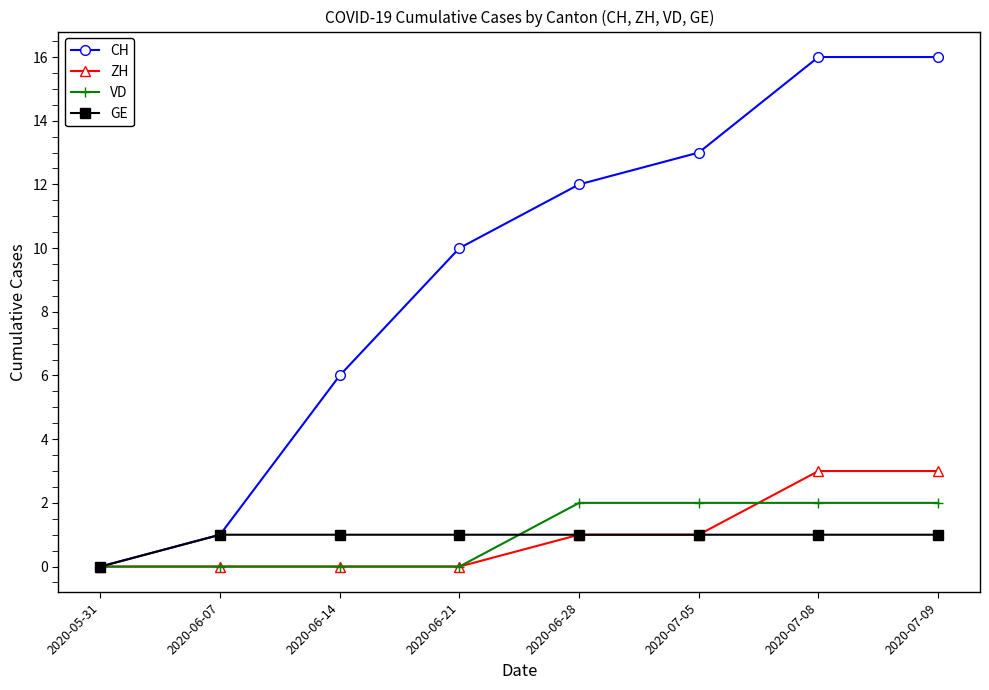

Reading left to right, what are all the values shown in this chart?

CH: 0	1	6	10	12	13	16	16
ZH: 0	0	0	0	1	1	3	3
VD: 0	0	0	0	2	2	2	2
GE: 0	1	1	1	1	1	1	1